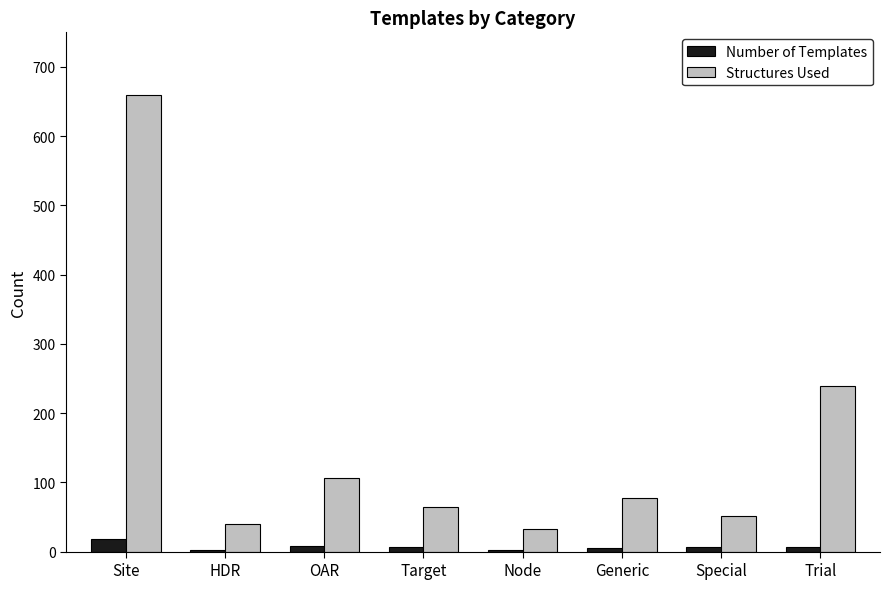

Between Site and Generic, which series saw the biggest shift?

Structures Used